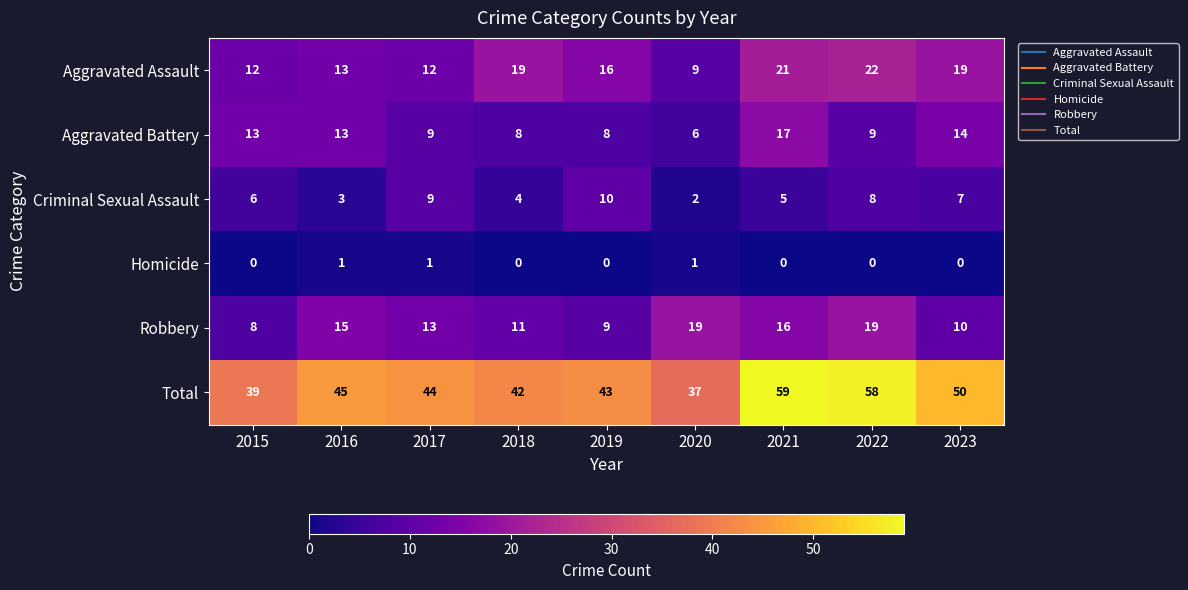

What is the approximate value of Robbery at 2016?

15